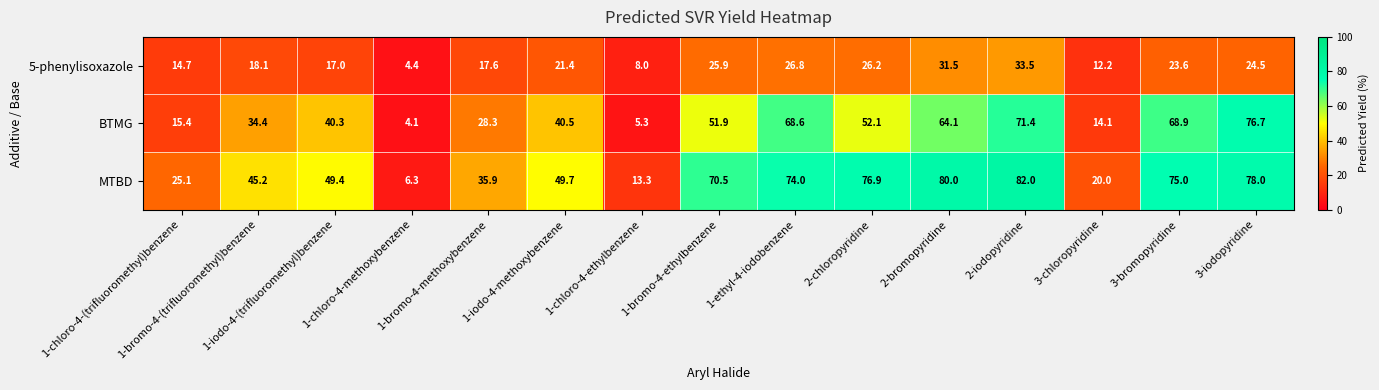

What is the lowest value of the MTBD series?

6.3